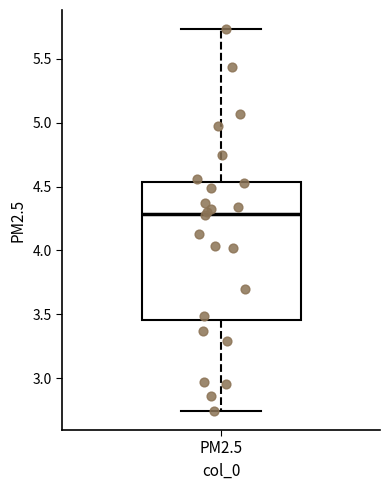

Transcribe this box plot: give where the median line is, the range the box spans, and where the two whiskers end, as read against the y-axis. The values are not printed on the chart, so give them approximately, as read against the axis.

median 4.30, box 3.45 to 4.55, whiskers 2.75 to 5.75